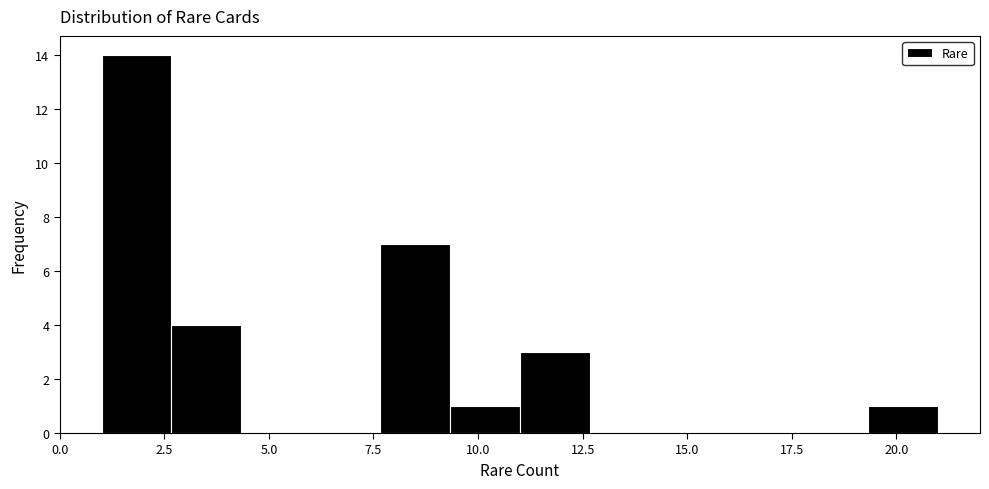

Around what value on the x-axis is the tallest bar? Give the approximate position of its centre, as read against the axis.

2.0